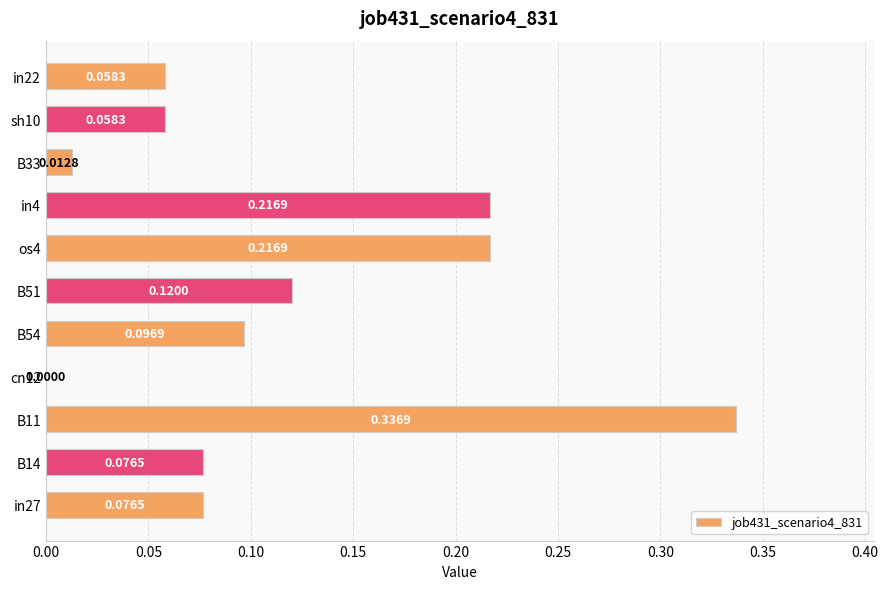

Between in4 and B54, which is larger?

in4